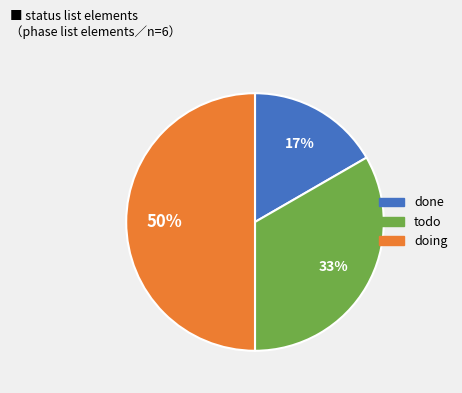

True or false: done accounts for 10% of the total.

False